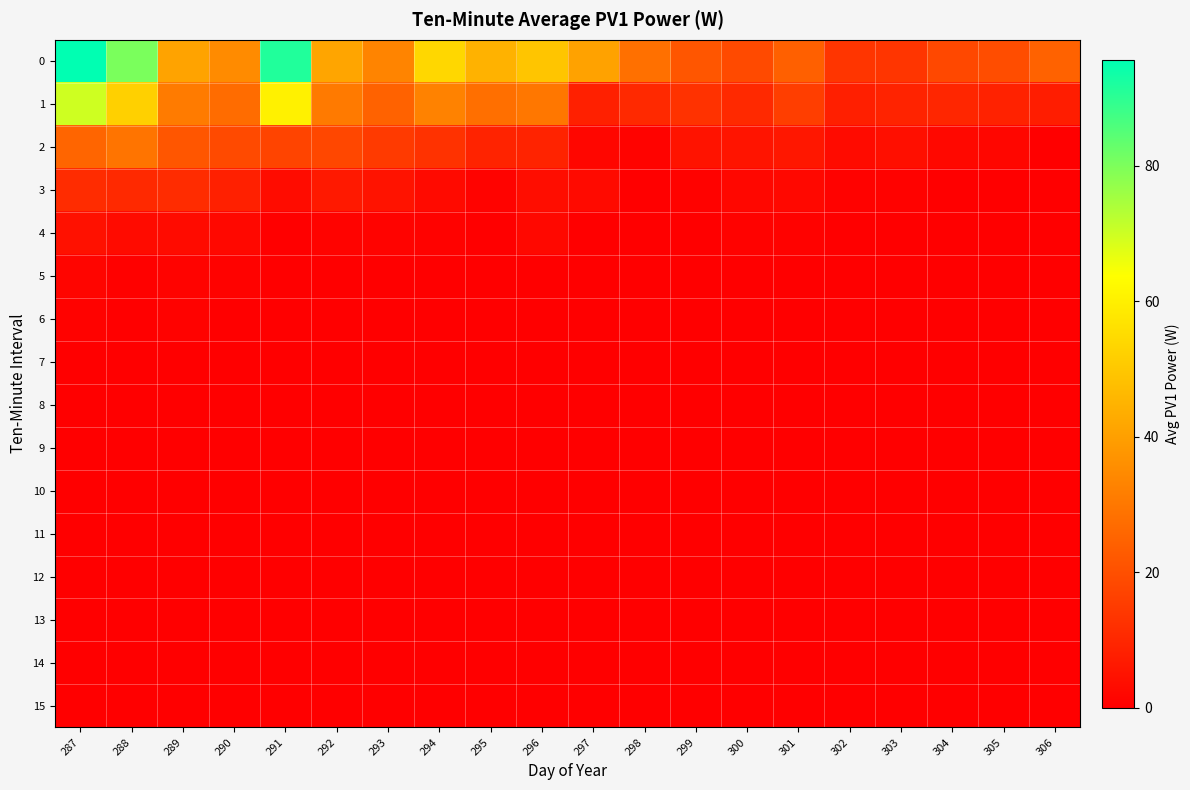

At which category is the sum across all series the highest?

287